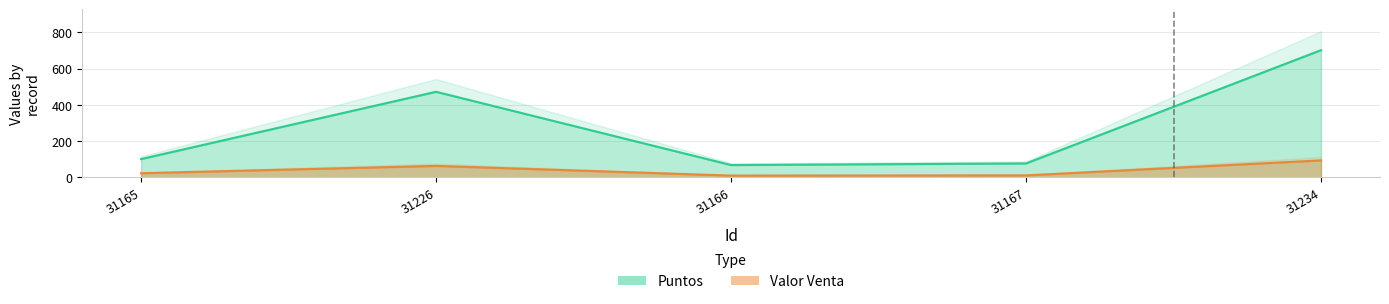

What is the difference between the highest and lowest values at 31167?

66.0